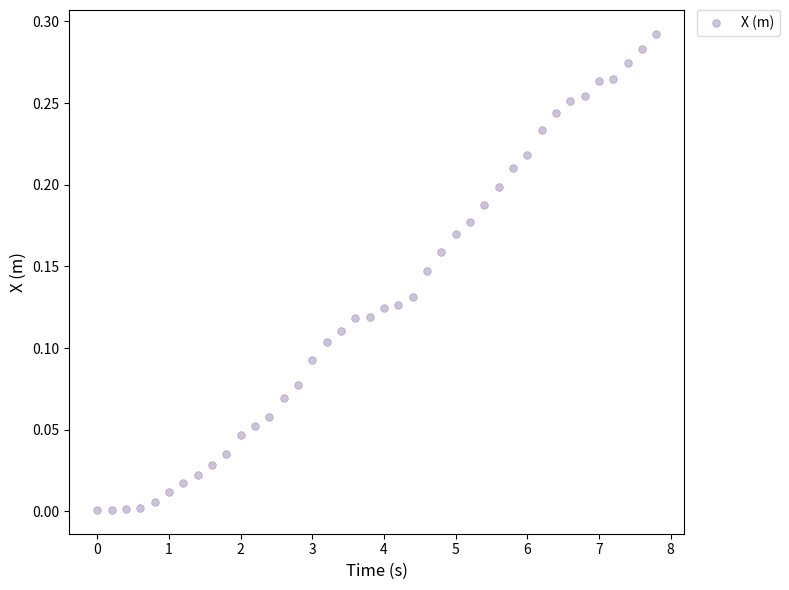

What is the range of X values (max minus min)?

7.8